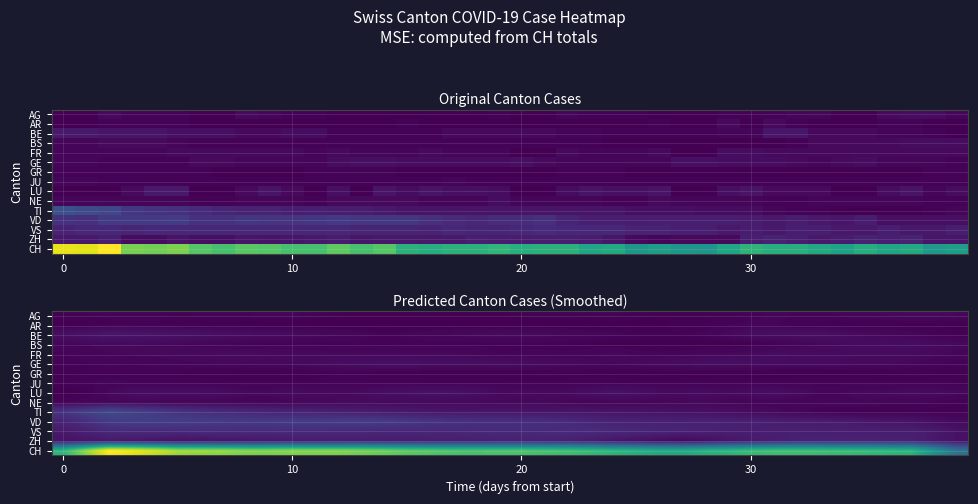

What is the total value across all series at 29?

113.2